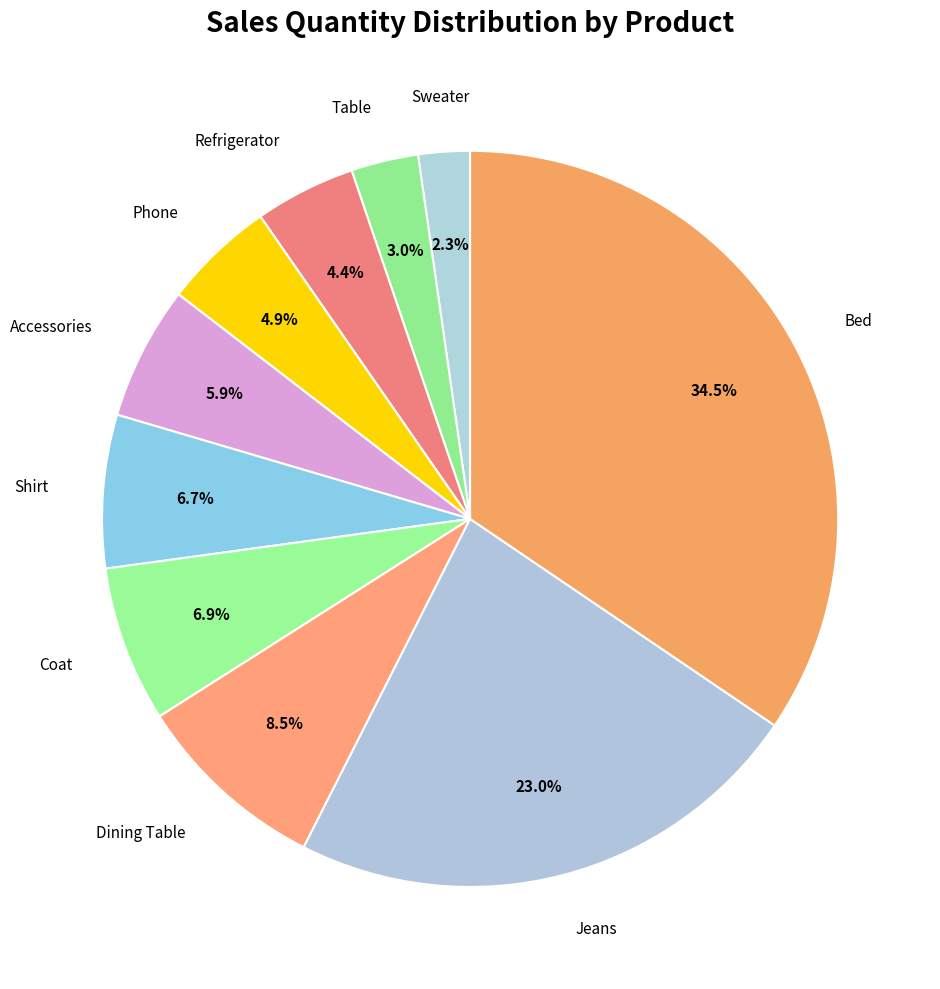

To the nearest percent, what is the combined percentage of Table and Shirt?

10%